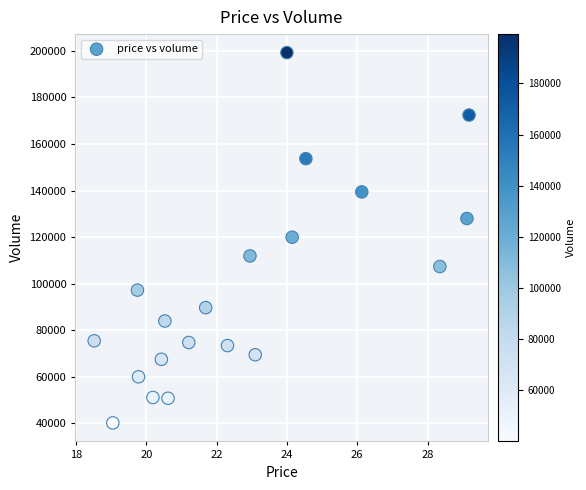

What is the range of Y values (max minus min)?

159199